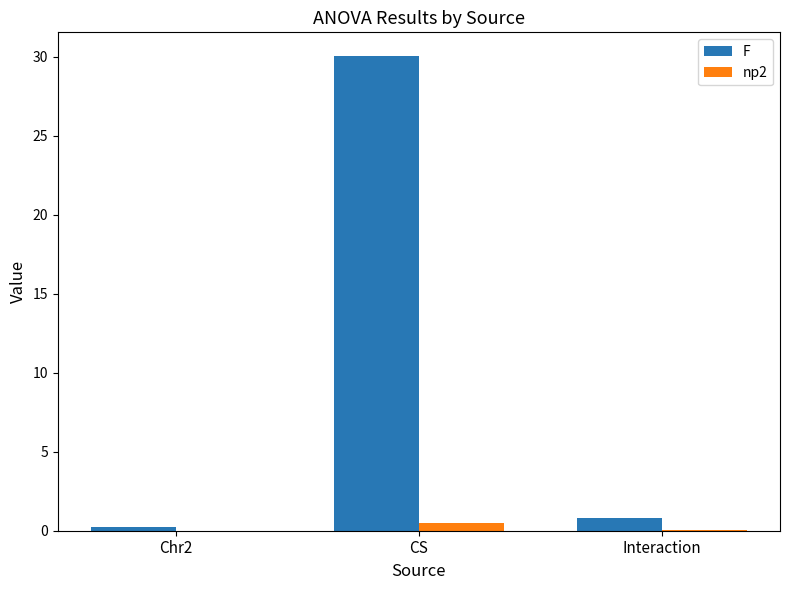

Which series has the largest total across all categories?

F